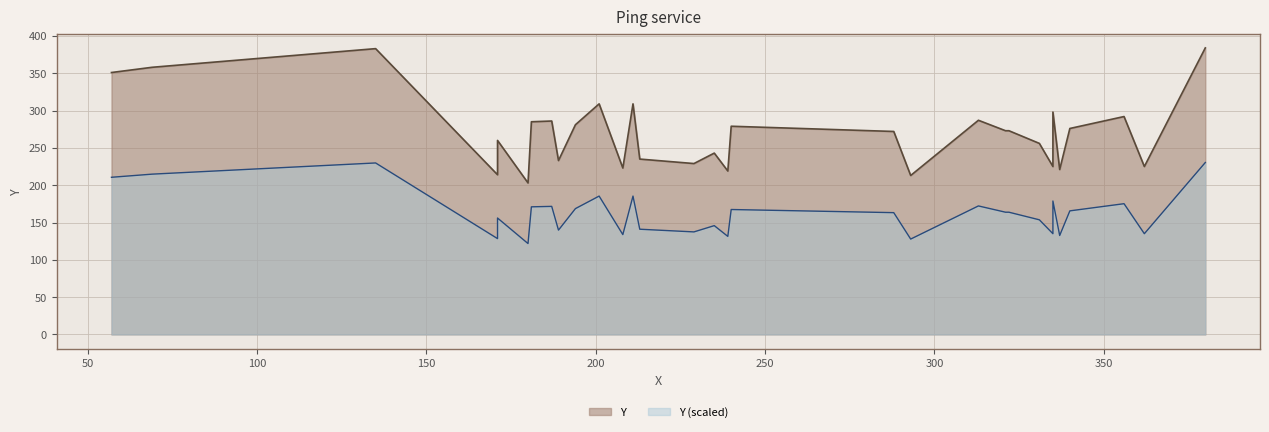

What is the sum of all values?

8672